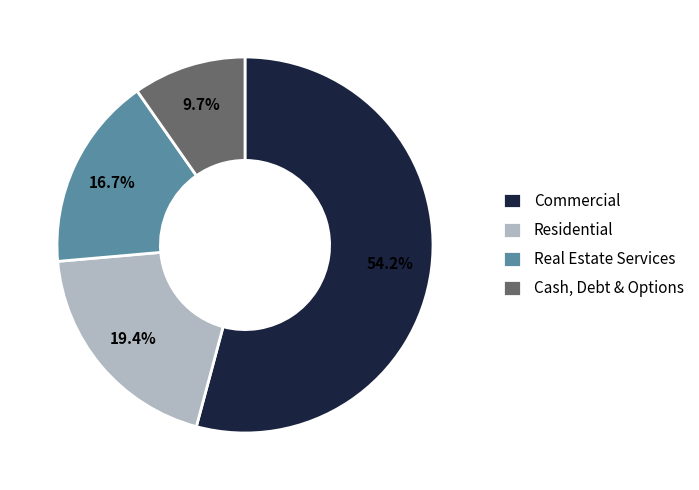

Approximately how many times larger is the value at Residential compared to Cash, Debt & Options?

2.0